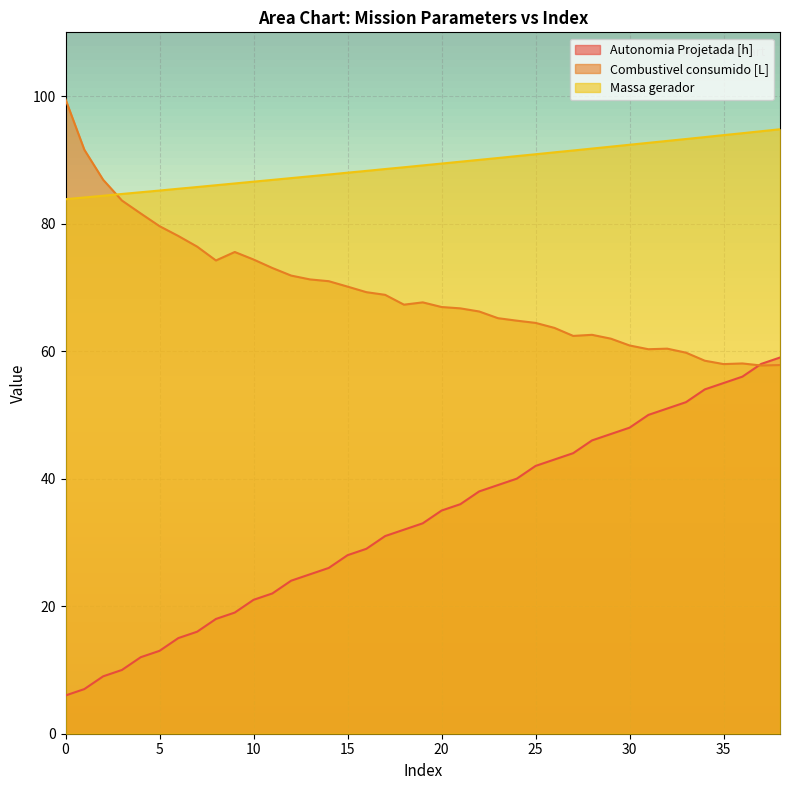

Which has a higher value, 28 or 14?

28